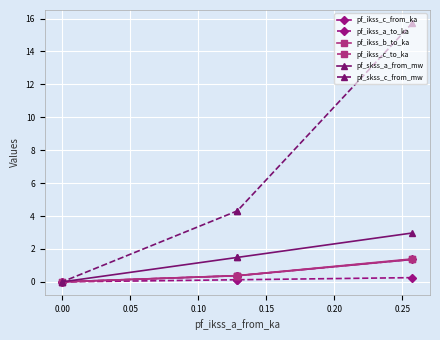

True or false: pf_ikss_b_to_ka and pf_ikss_a_to_ka cross at least once.

False